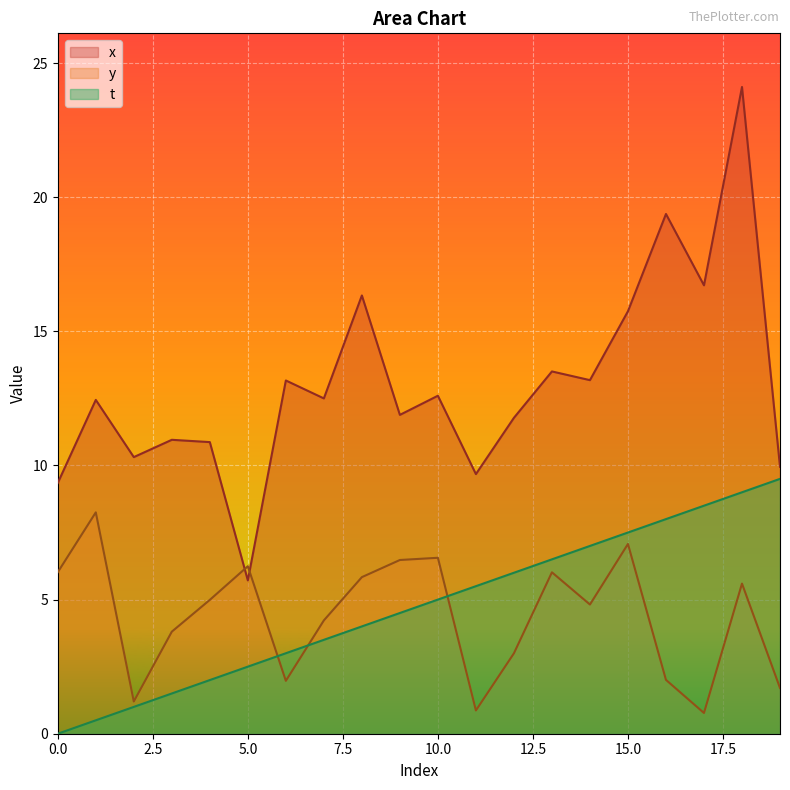

Does the chart display data point markers on the line(s)?

No